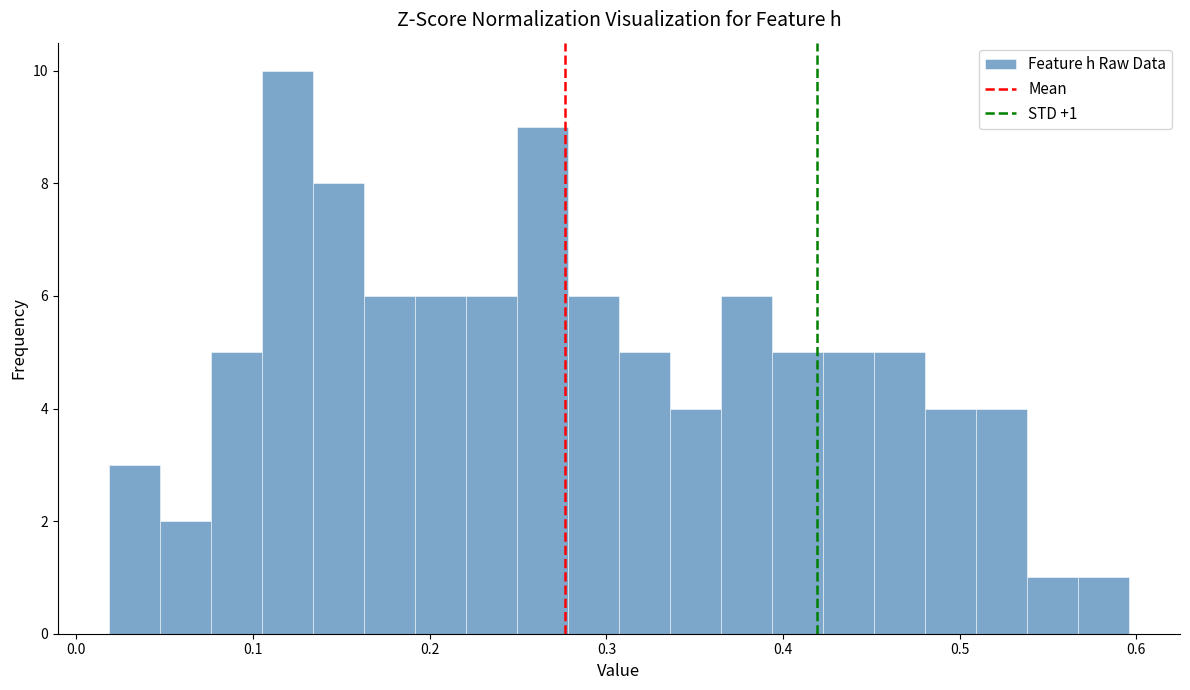

Around what value on the x-axis is the tallest bar? Give the approximate position of its centre, as read against the axis.

0.12